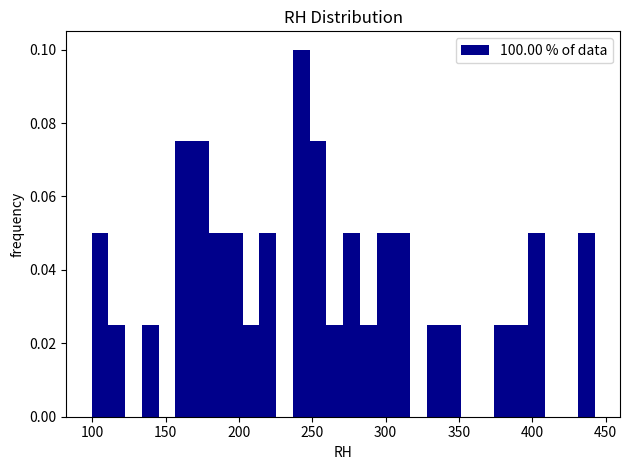

Read against the x-axis, roughly where is the centre of the tallest bar?

245